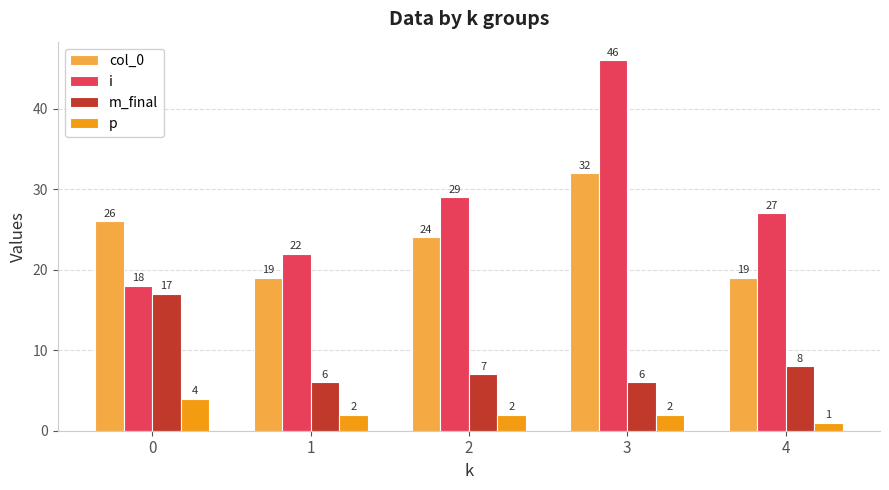

List the series in order of their overall mean, lowest first.

p, m_final, col_0, i